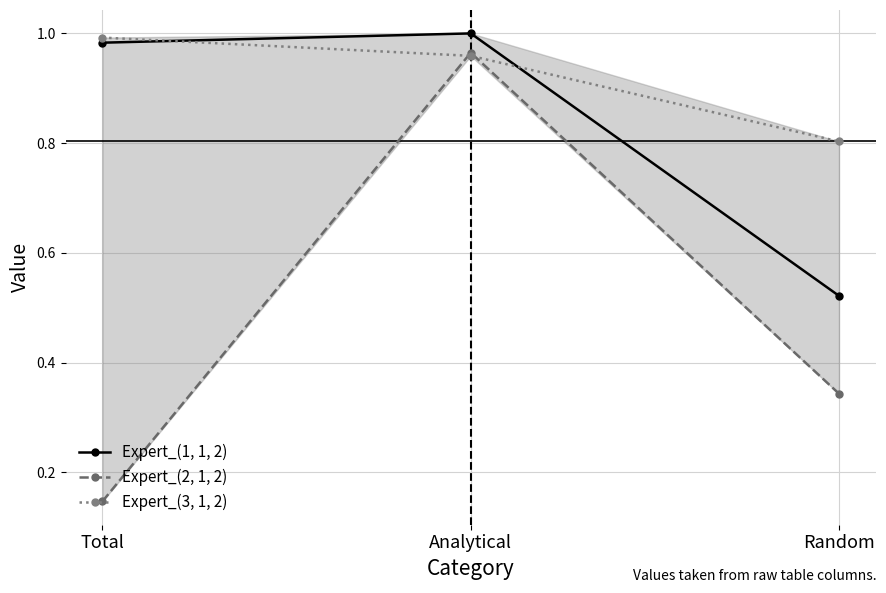

Which series changed the most between Analytical and Random?

Expert_(2, 1, 2)